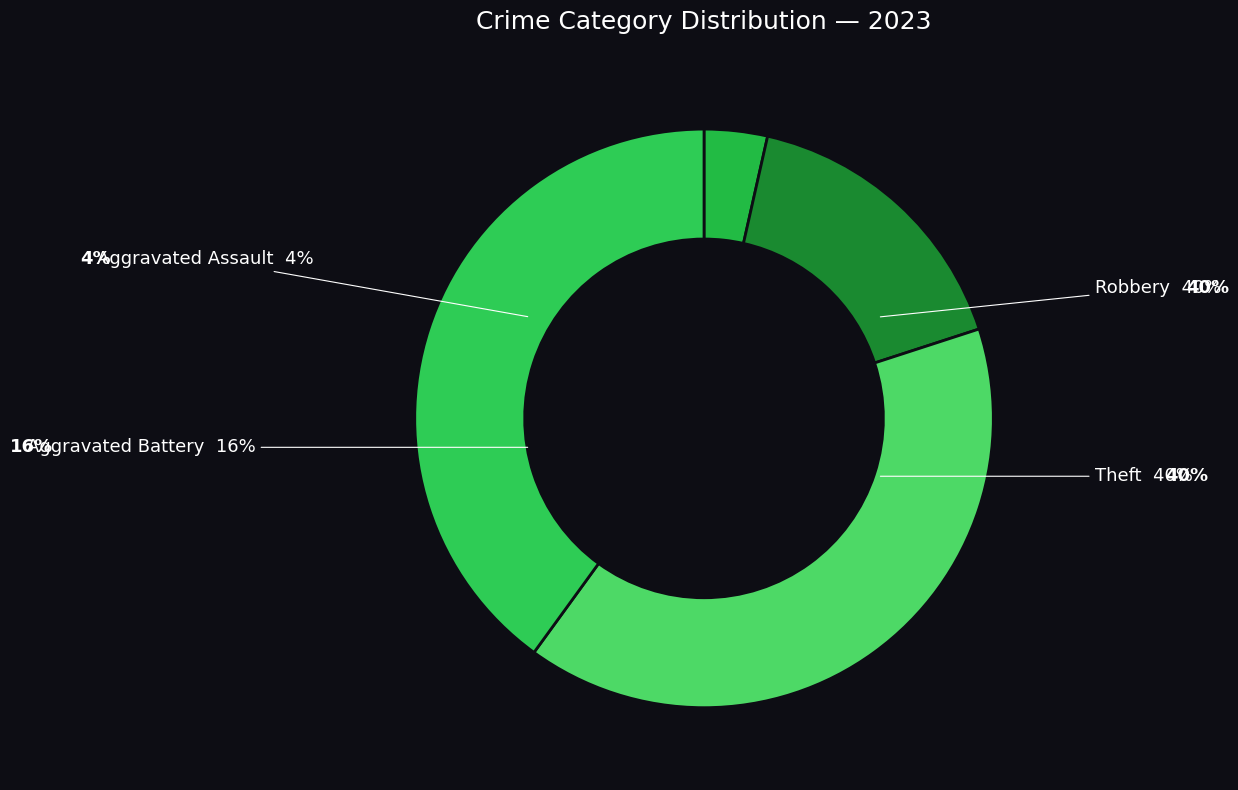

The Aggravated Assault slice represents 1% of the pie. True or false?

False